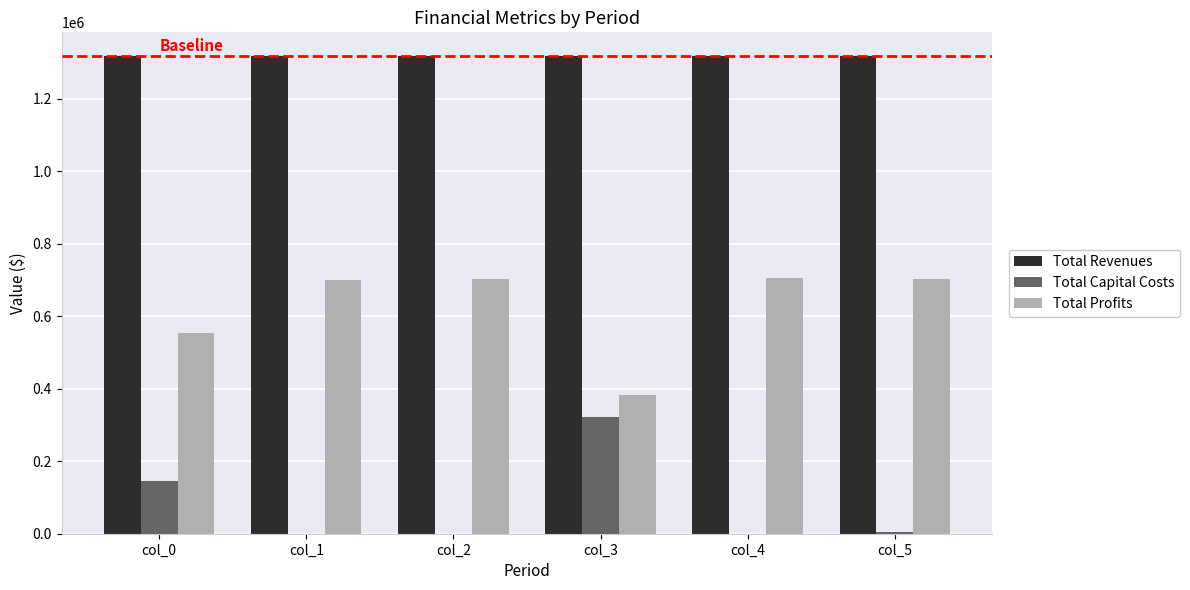

What are all the series names shown in the legend?

Total Revenues, Total Capital Costs, Total Profits